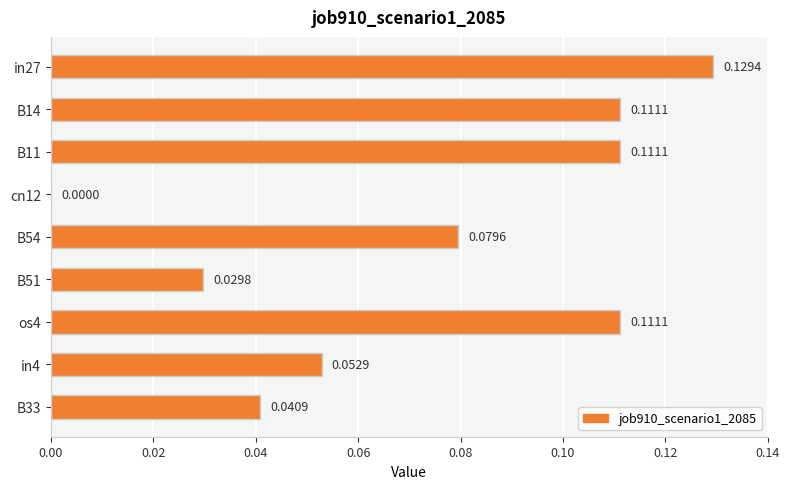

Which has a higher value, B33 or B11?

B11